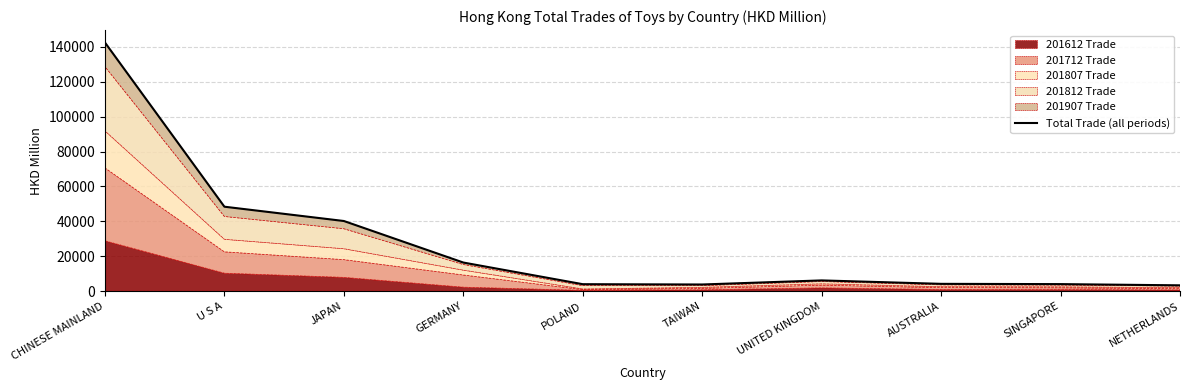

How many points are higher than both their immediate neighbors (excluding endpoints)?

1